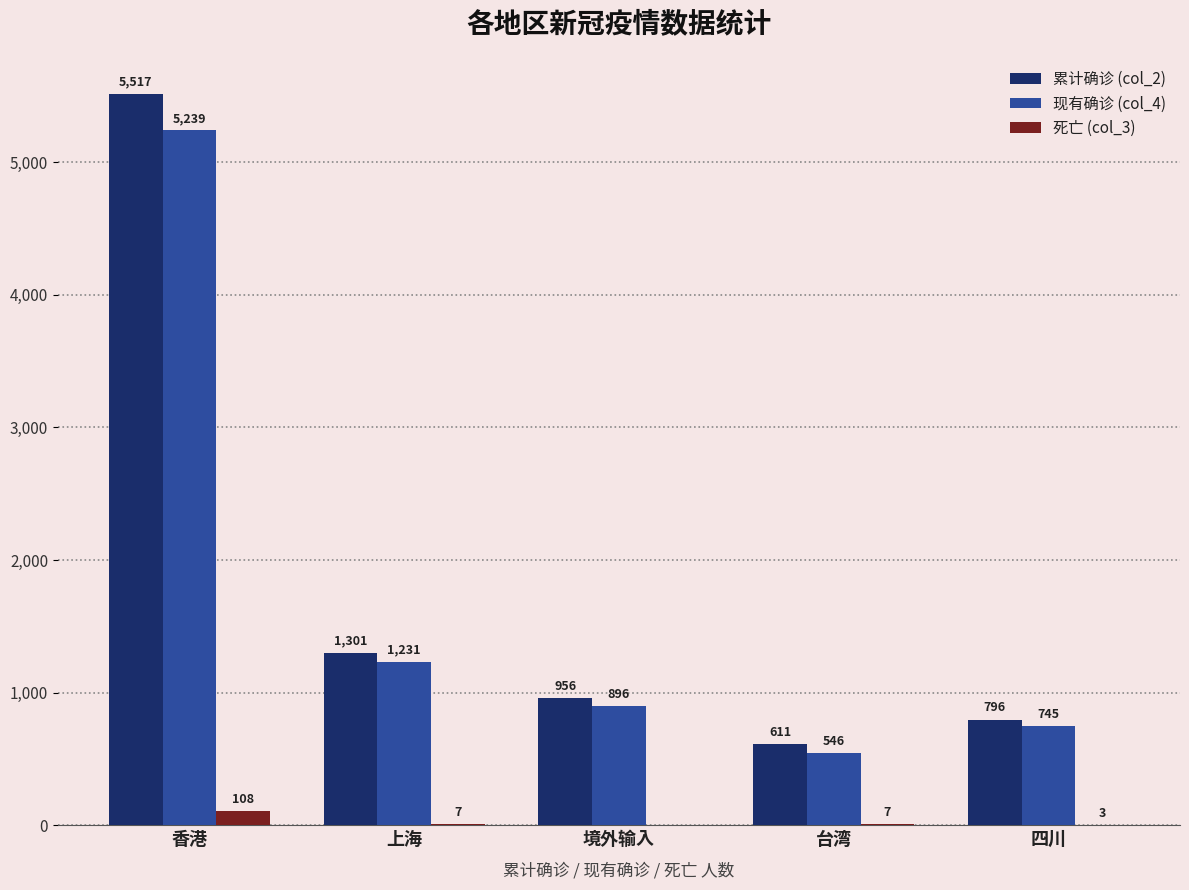

True or false: 累计确诊 (col_2) has a value of 1301 at 上海.

True